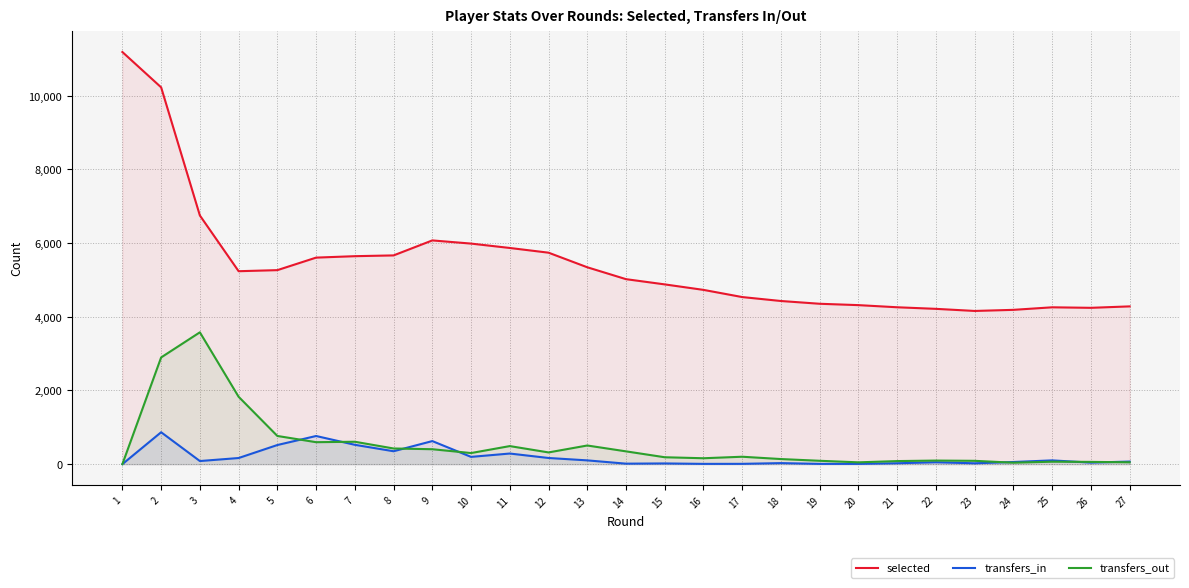

How many series are shown in this chart?

3